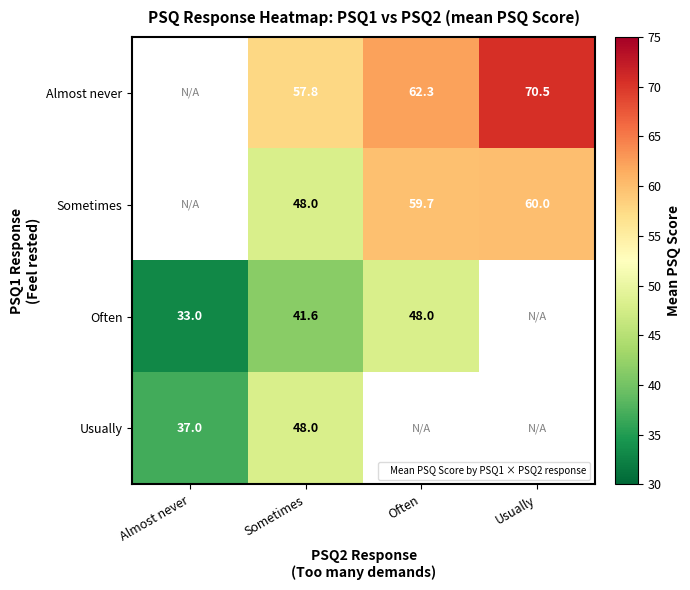

Is the value of Sometimes at Usually greater than the value of Often at Often?

Yes